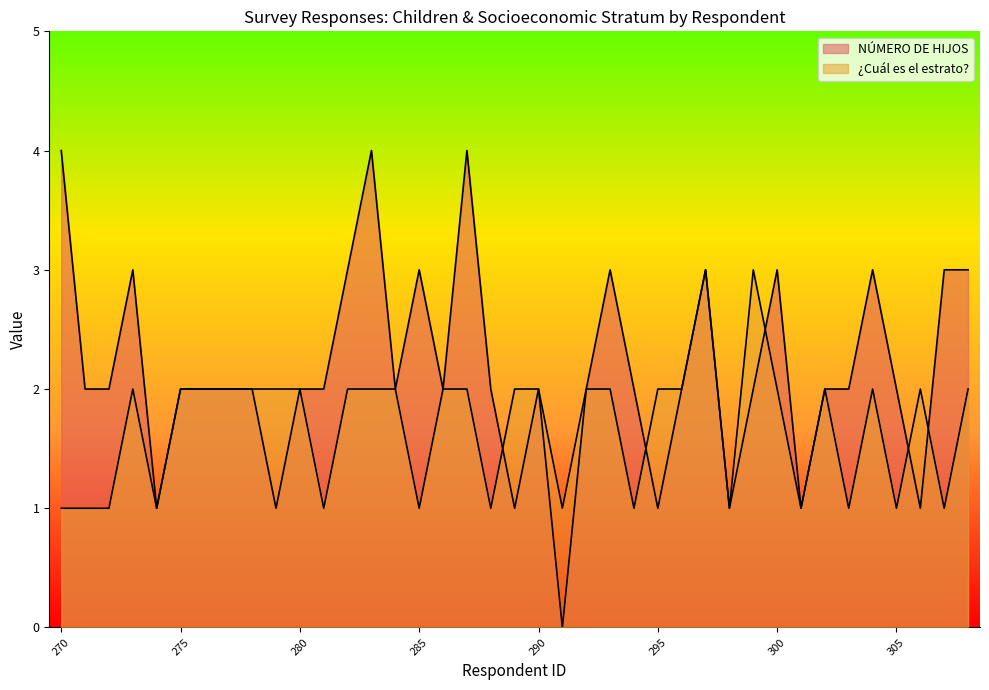

List the labels in order of ¿Cuál es el estrato? value, largest first.

297, 299, 273, 275, 276, 277, 278, 279, 280, 282, 283, 284, 286, 287, 289, 290, 292, 293, 295, 296, 300, 302, 304, 306, 308, 270, 271, 272, 274, 281, 285, 288, 291, 294, 298, 301, 303, 305, 307